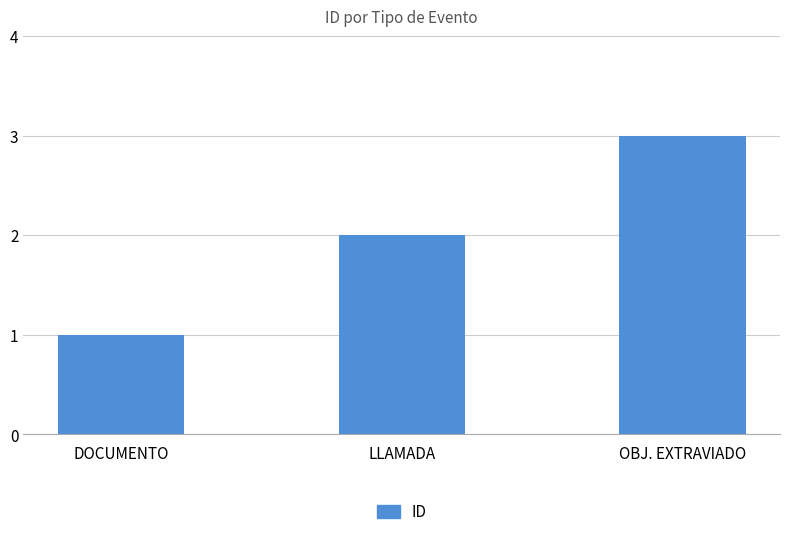

List the labels in order of value, largest first.

OBJ. EXTRAVIADO, LLAMADA, DOCUMENTO